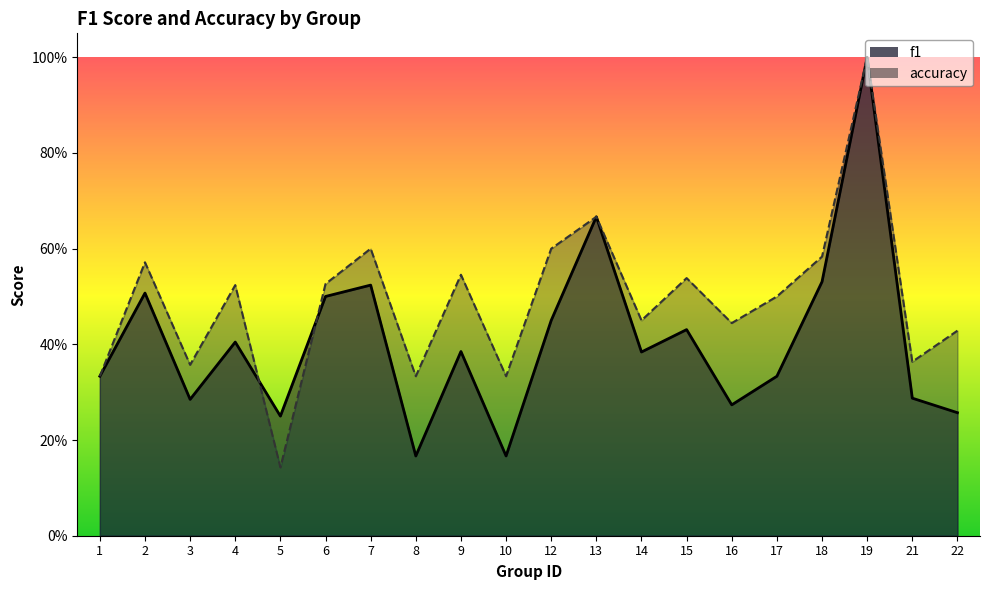

How many intersections are there between accuracy and f1?

2